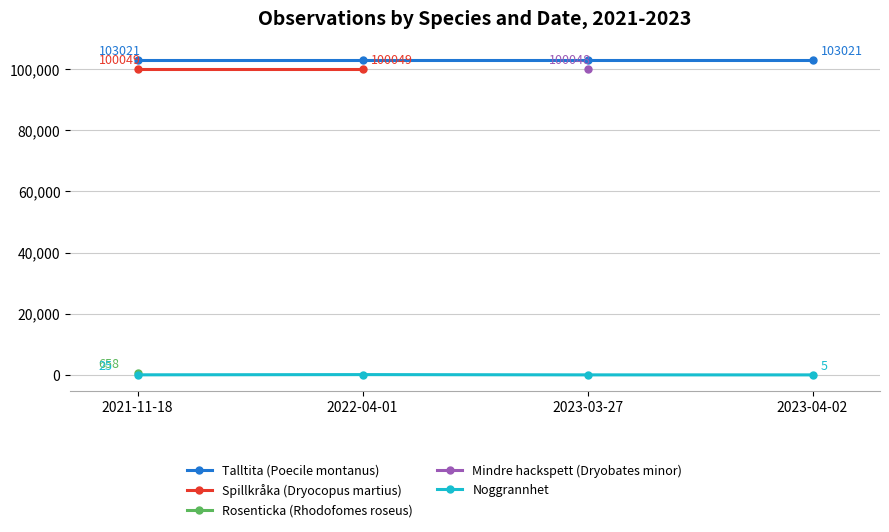

At which label is Noggrannhet closest to 52?

2021-11-18